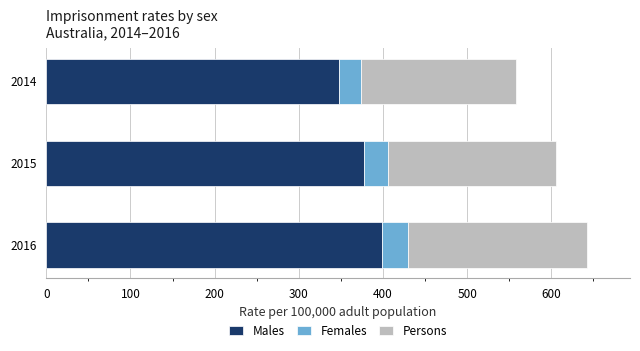

What is the sum of all Males values?

1124.2